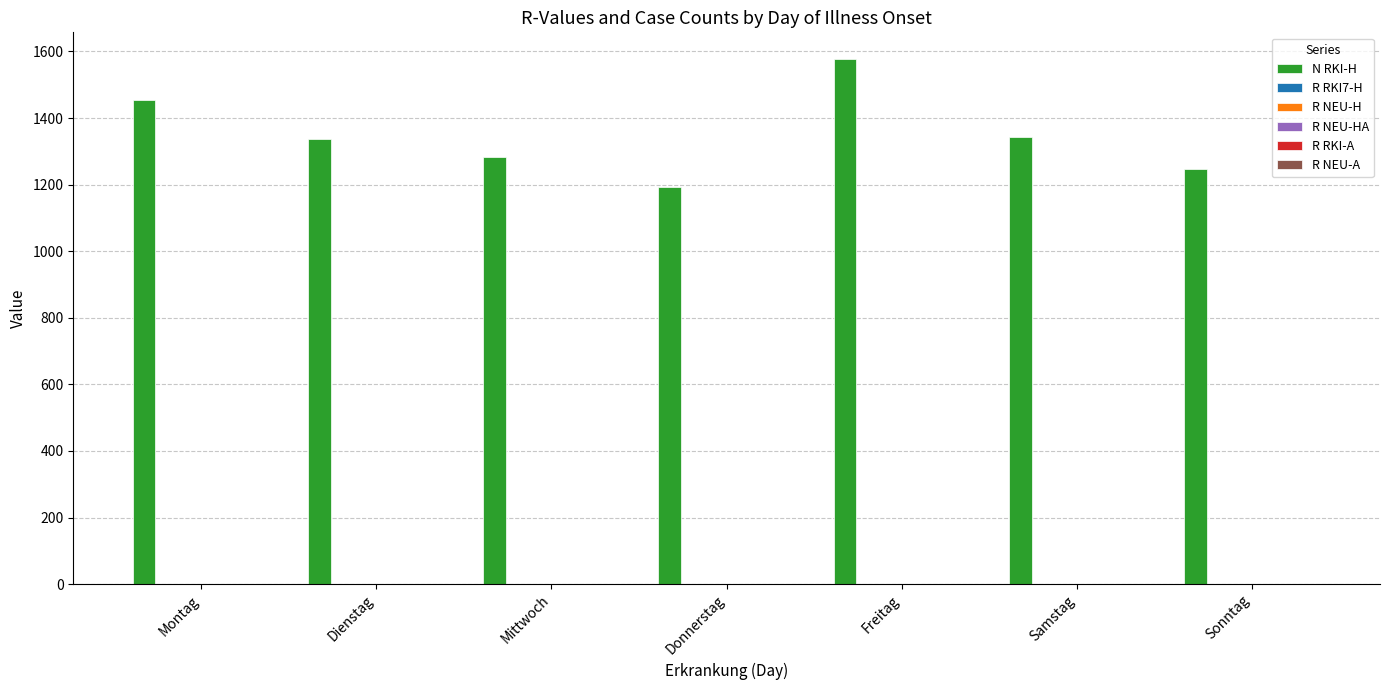

What is the greatest value displayed?

1578.4